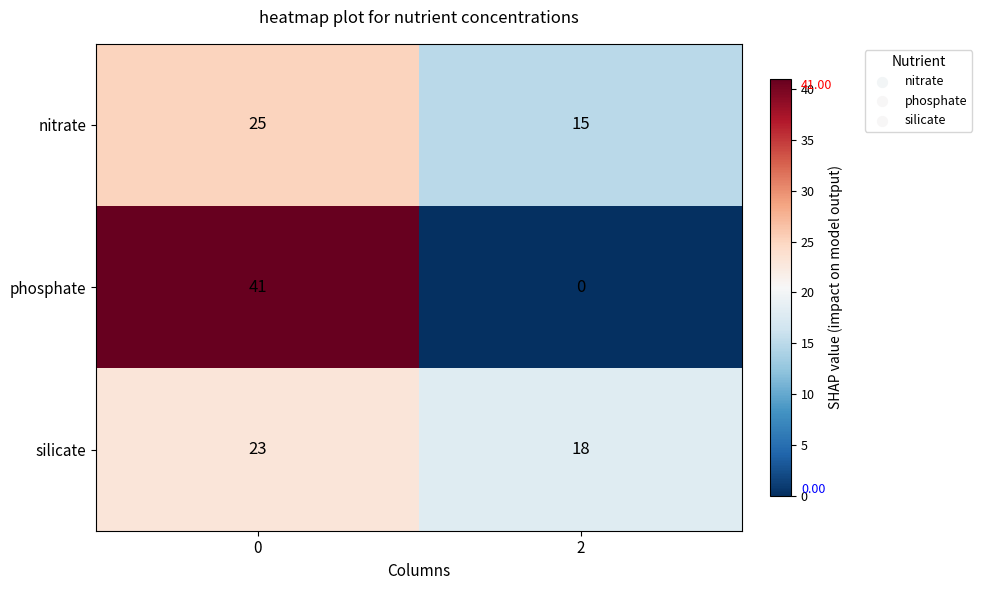

What is the sum of the phosphate values at 2 and 0?

41